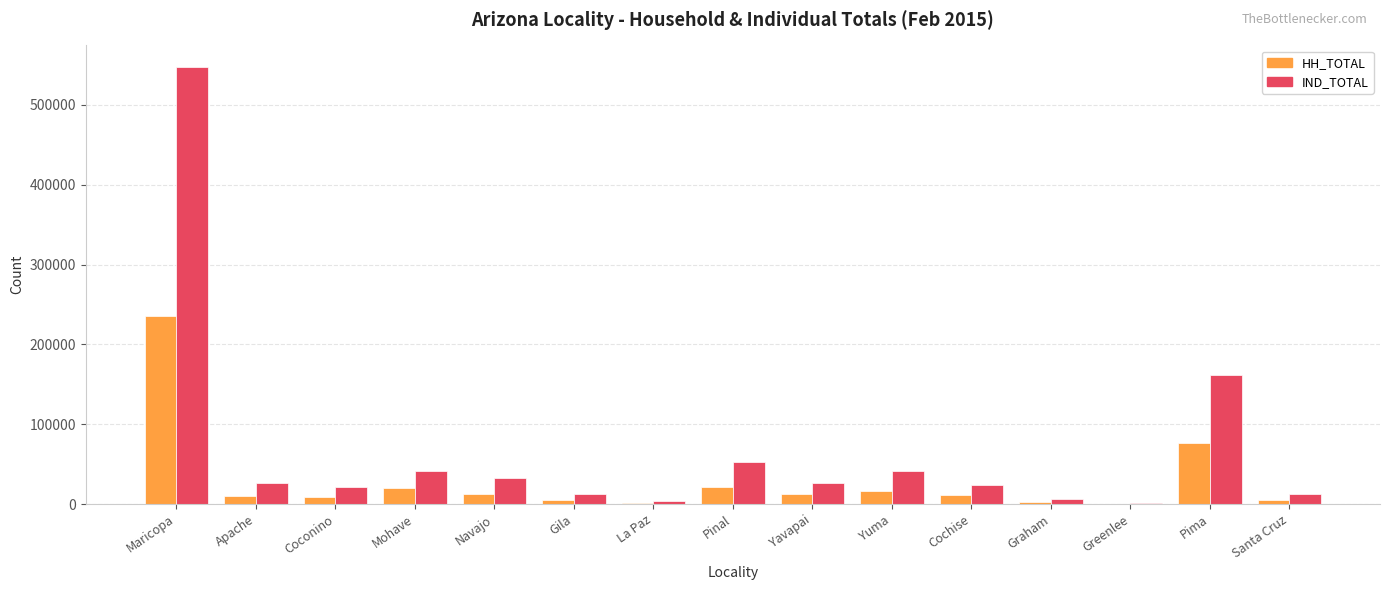

Which series has the largest total across all categories?

IND_TOTAL